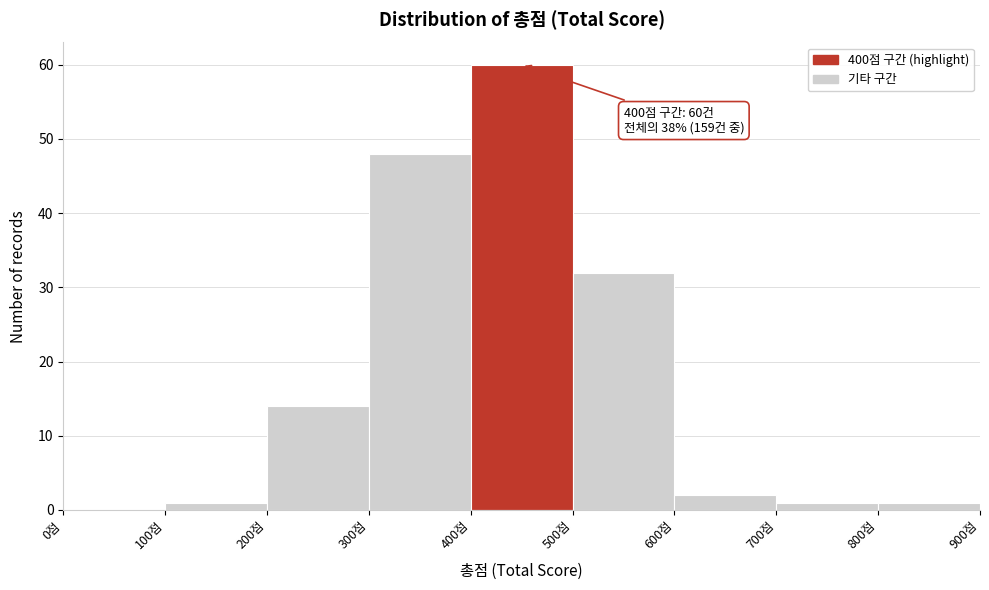

Which range on the x-axis has the tallest bar?

400 to 500